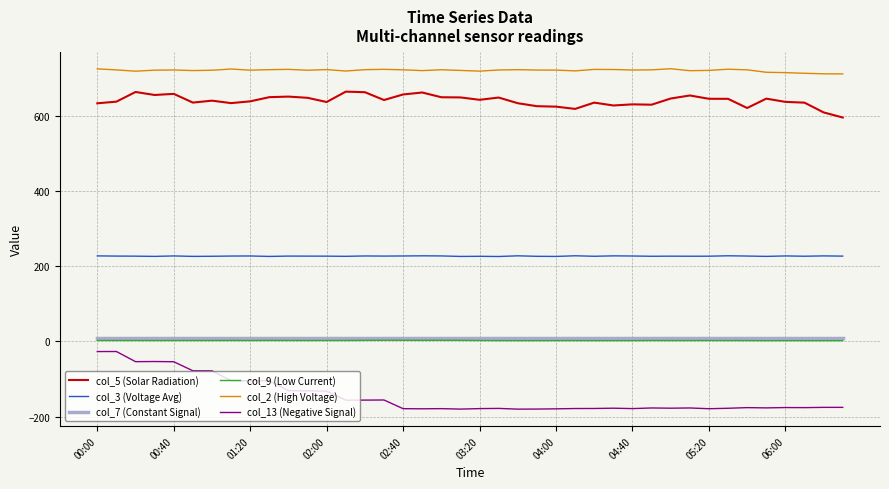

What is the maximum value shown in the chart?

724.8